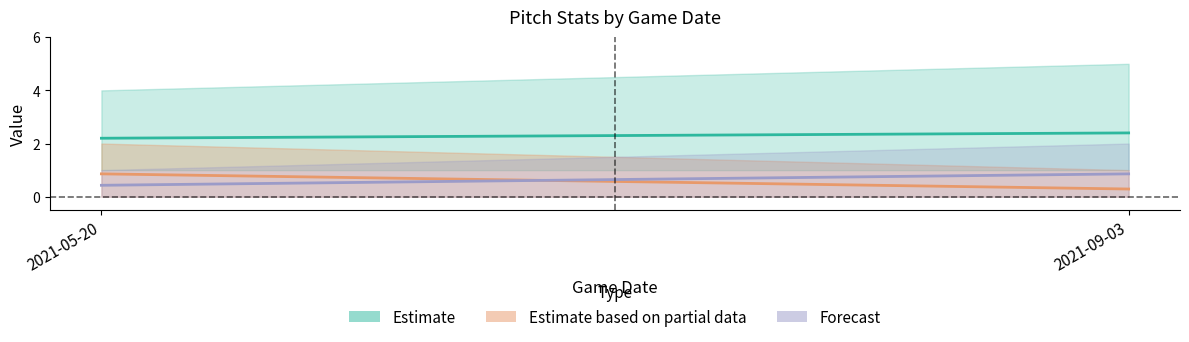

Reading left to right, list all the values displayed in this chart.

Estimate: 2.2	2.4
Estimate based on partial data: 0.9	0.3
Forecast: 0.4	0.9